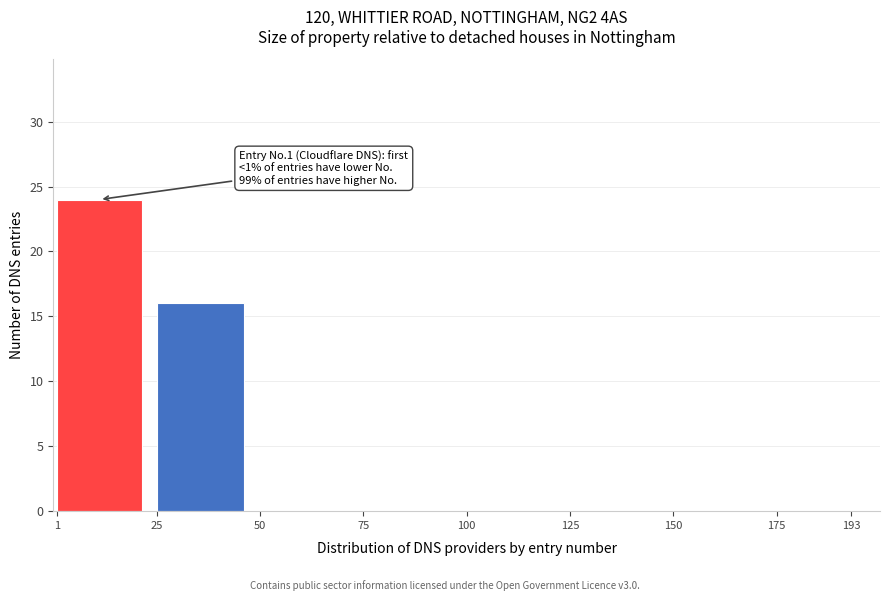

Over which range of the x-axis is the bar tallest?

1 to 25